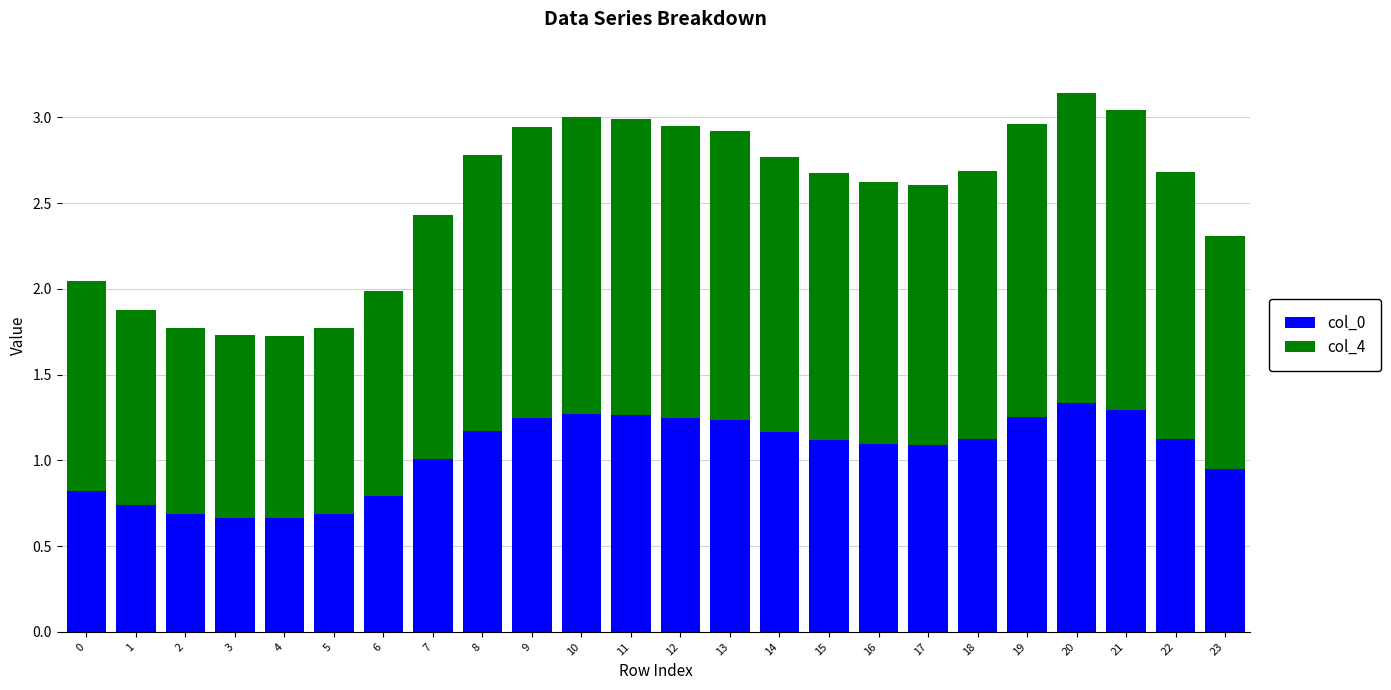

At which label does col_0 reach its peak?

20